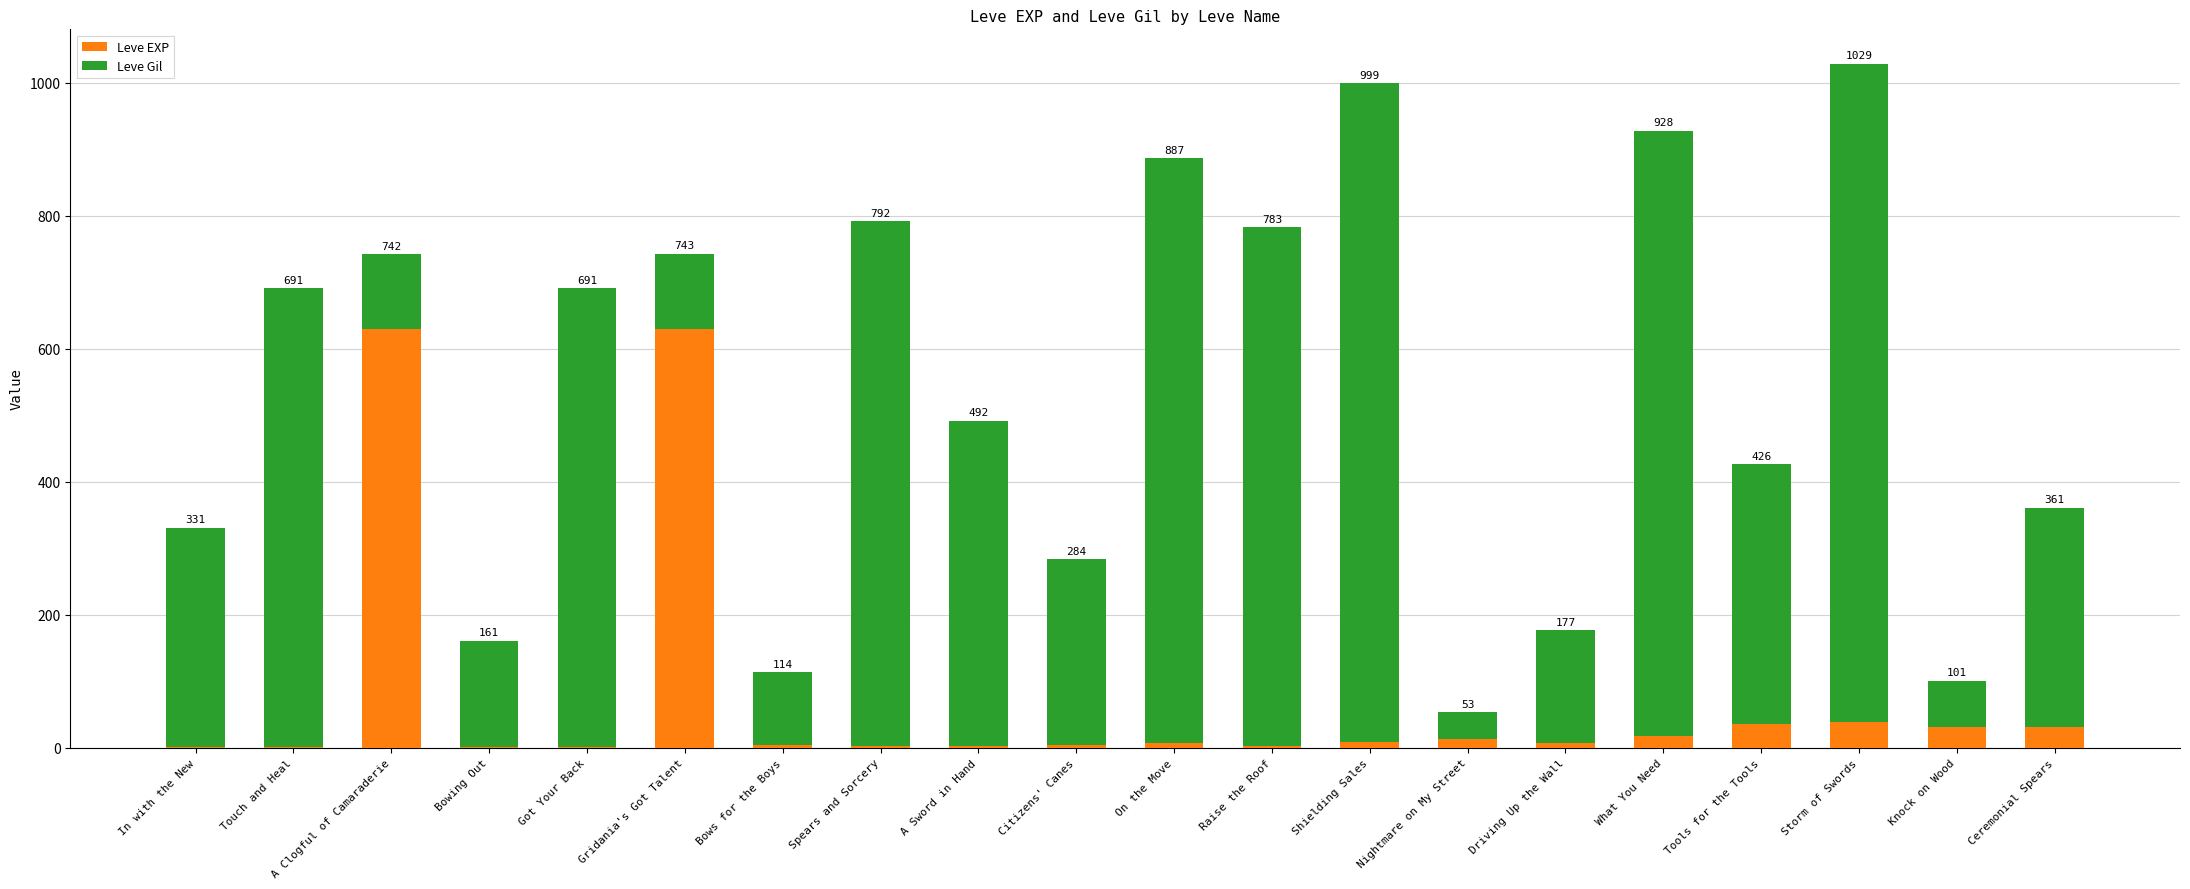

Does the chart contain stacked bars?

Yes